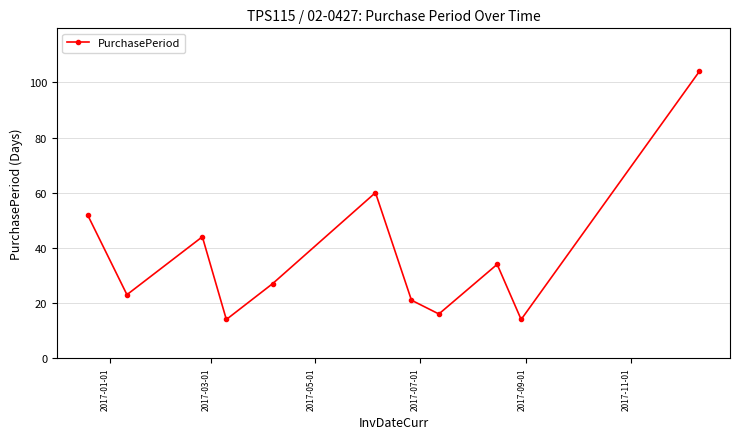

What is the sum of all values?

409